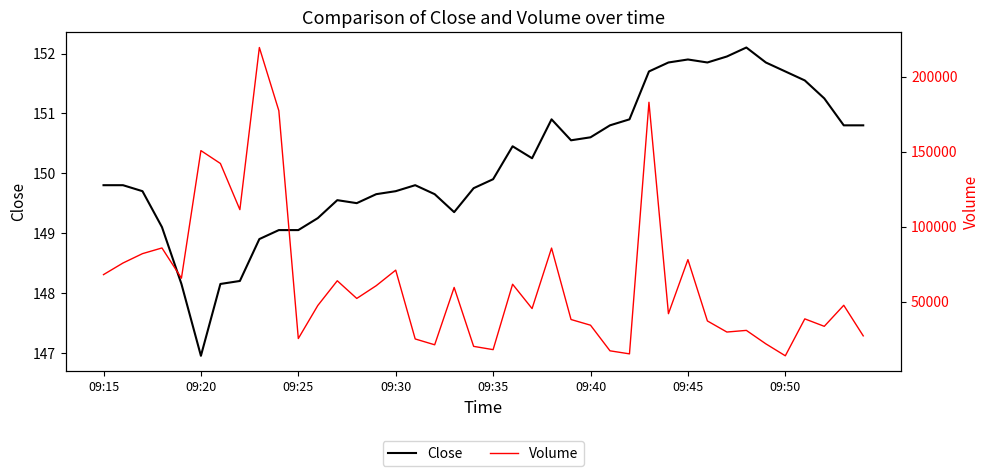

Which series has the widest spread of values?

Volume